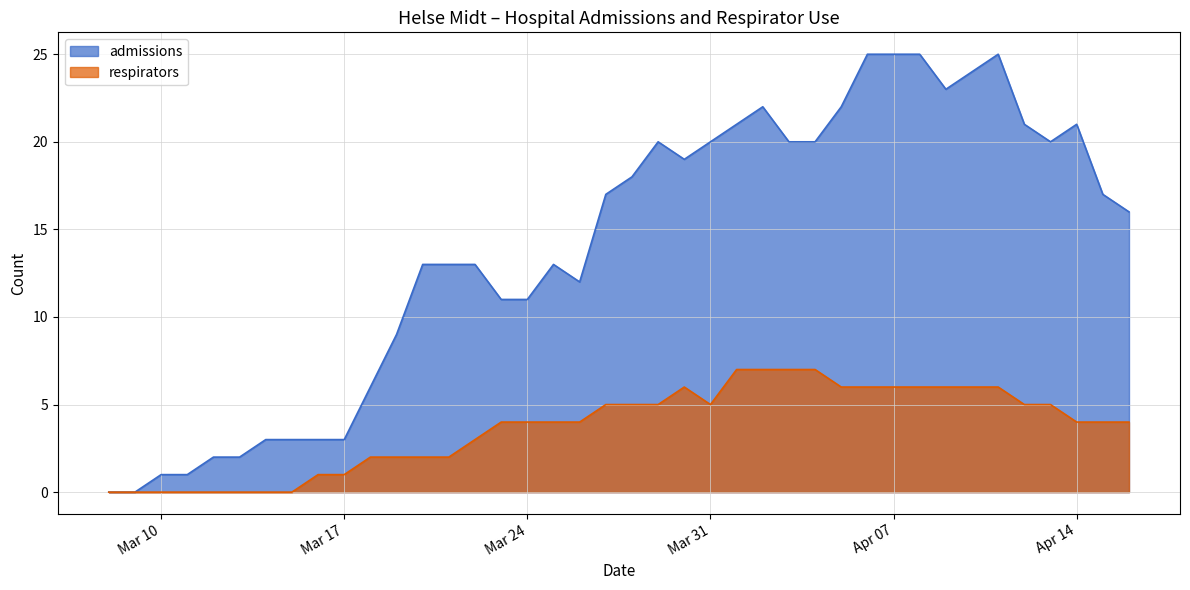

What position from the right is 2020-04-12?

5